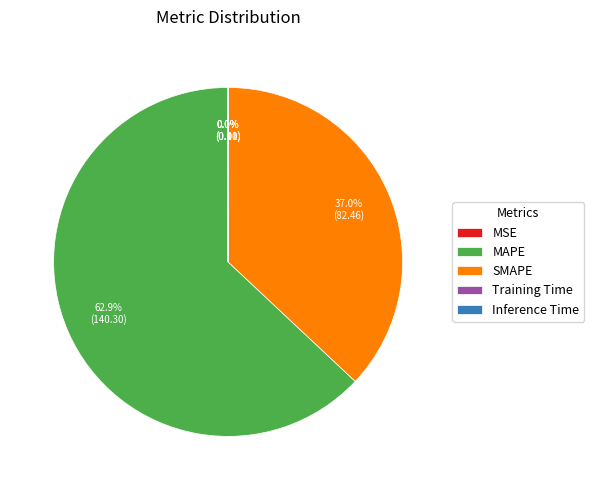

What is the largest slice in the pie chart?

MAPE